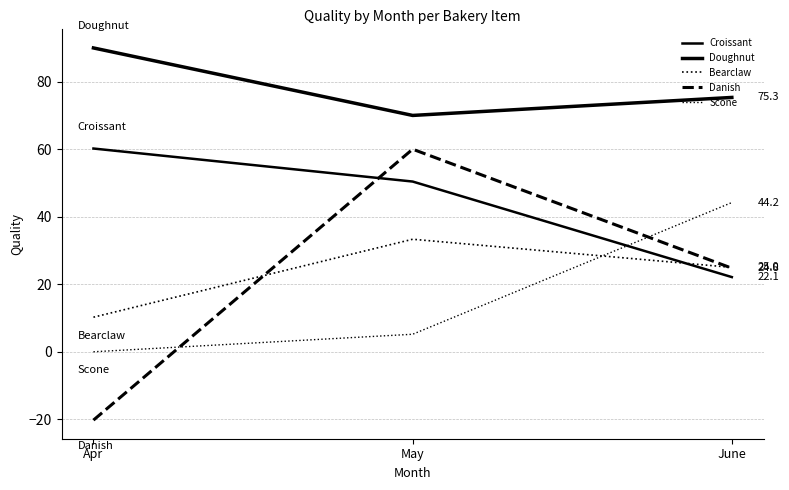

Between May and Apr, which is larger?

Apr